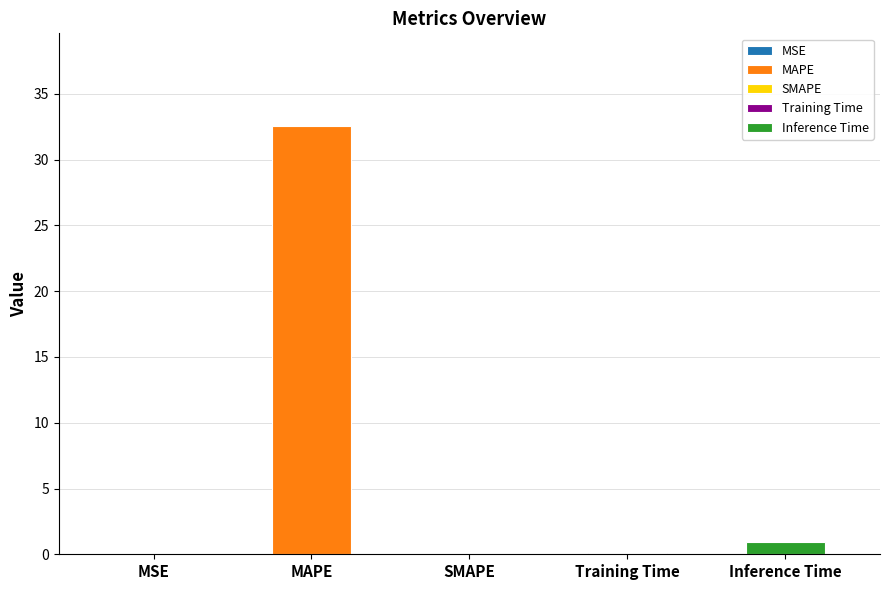

Are the bars horizontal?

No